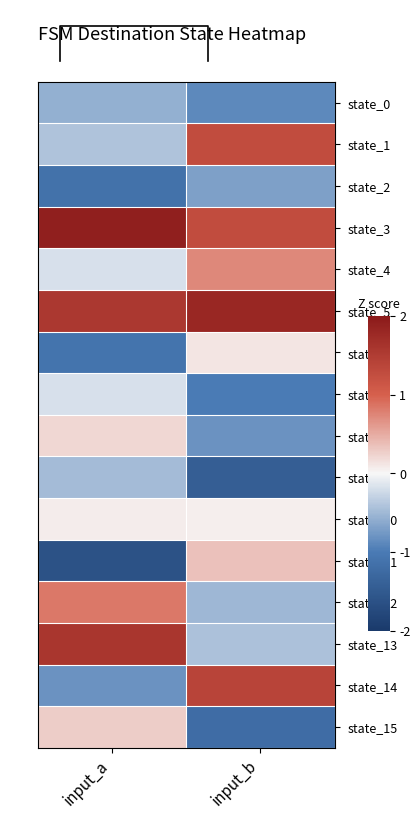

At which category does the chart reach its minimum across all series?

input_a